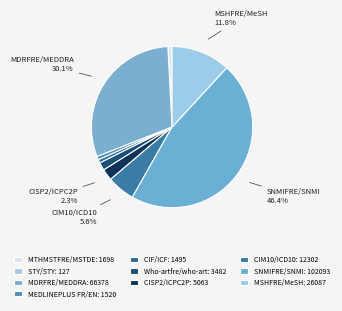

Which slice is the largest?

SNMIFRE/SNMI